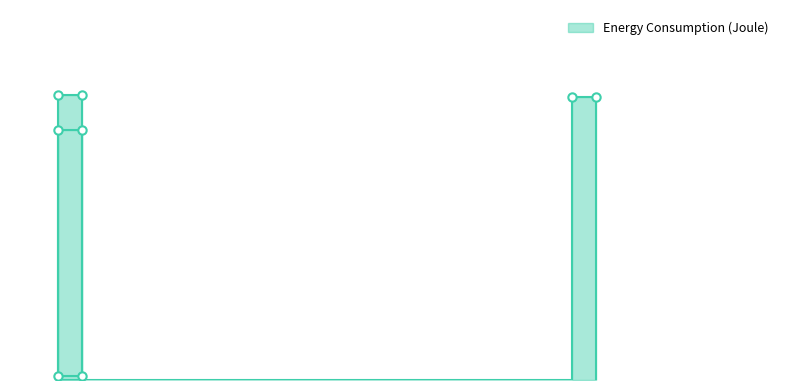

What is the difference between the maximum and minimum values?

39.3